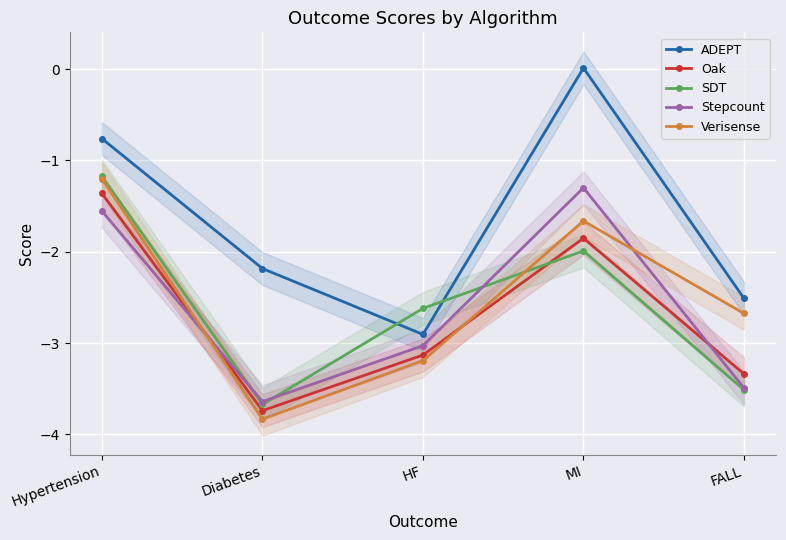

Which series changed the most between Diabetes and FALL?

Verisense